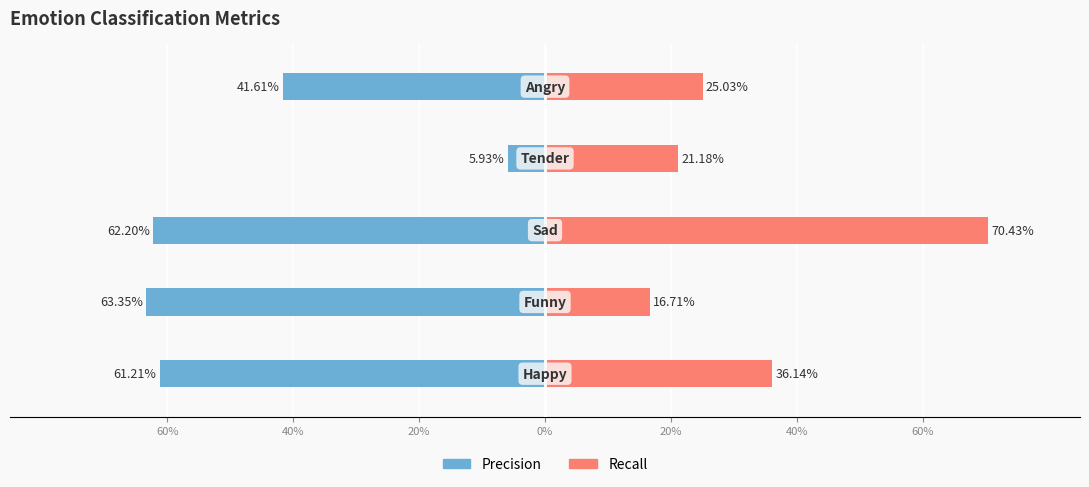

True or false: precision has a value of -0.6 at 60%.

True